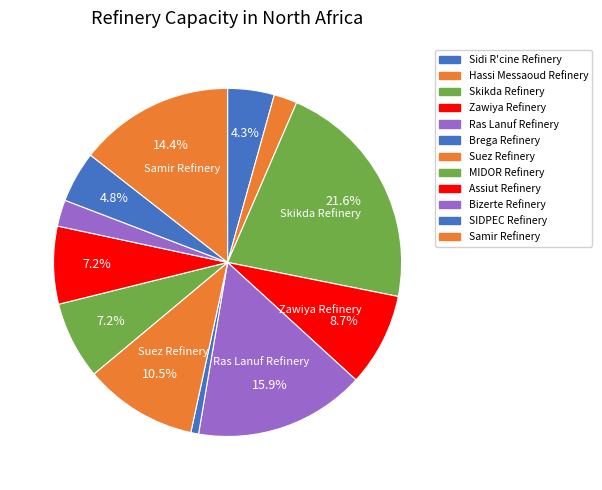

To the nearest percent, what percentage of the pie is Brega Refinery?

1%